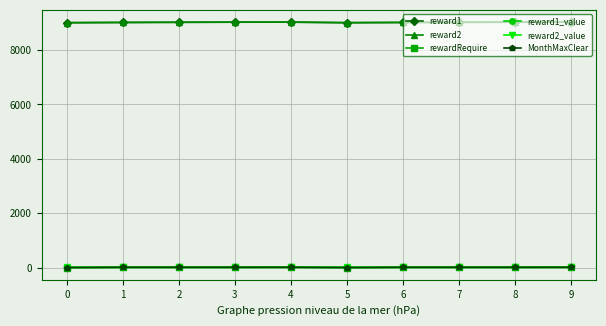

Which series has the widest spread of values?

reward1